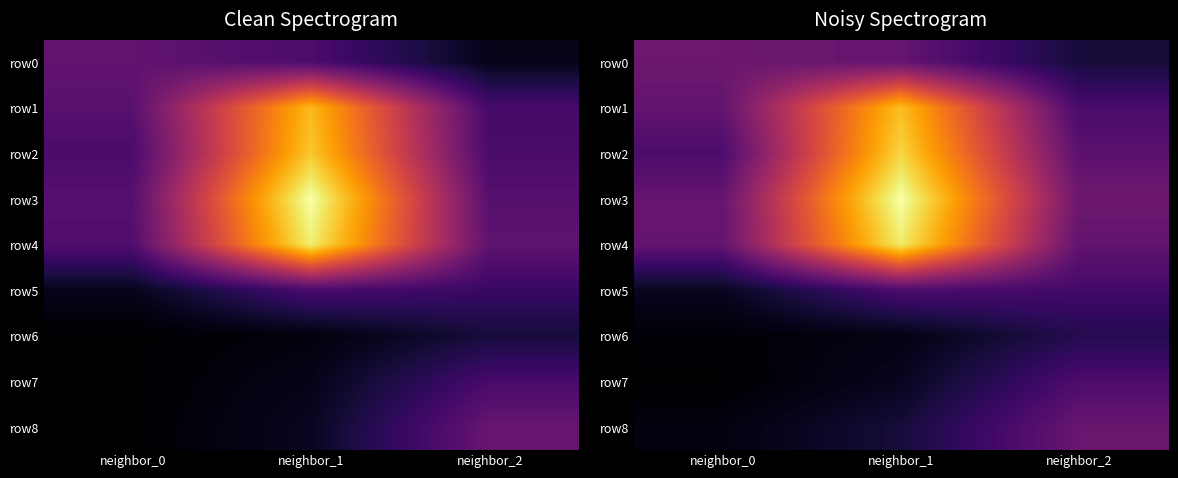

Where is row1 nearest to the value 20?

neighbor_0